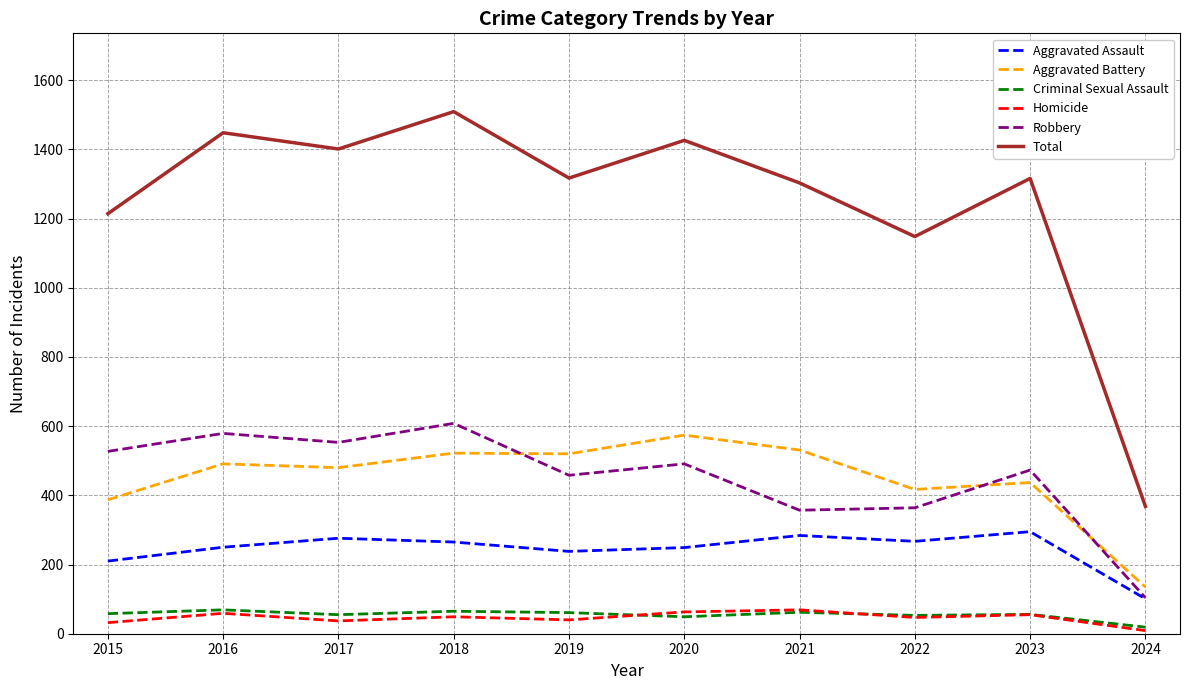

The value of Robbery at 2022 is 253. True or false?

False